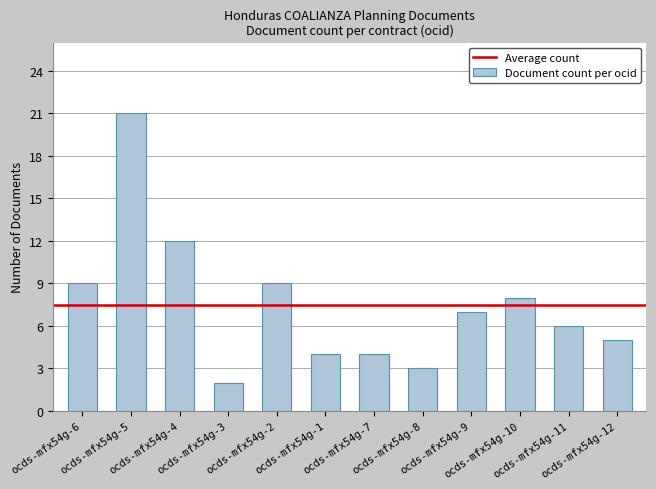

What is the maximum value shown in the chart?

21